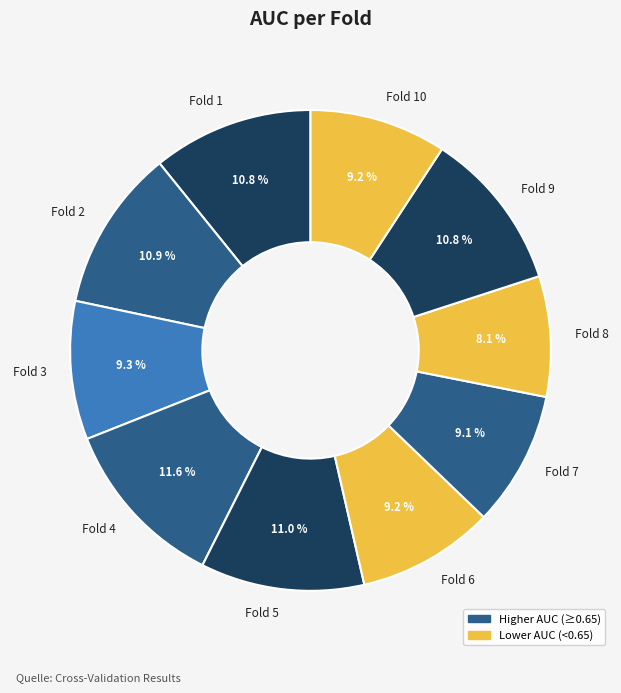

The Fold 4 slice represents 12% of the pie. True or false?

True